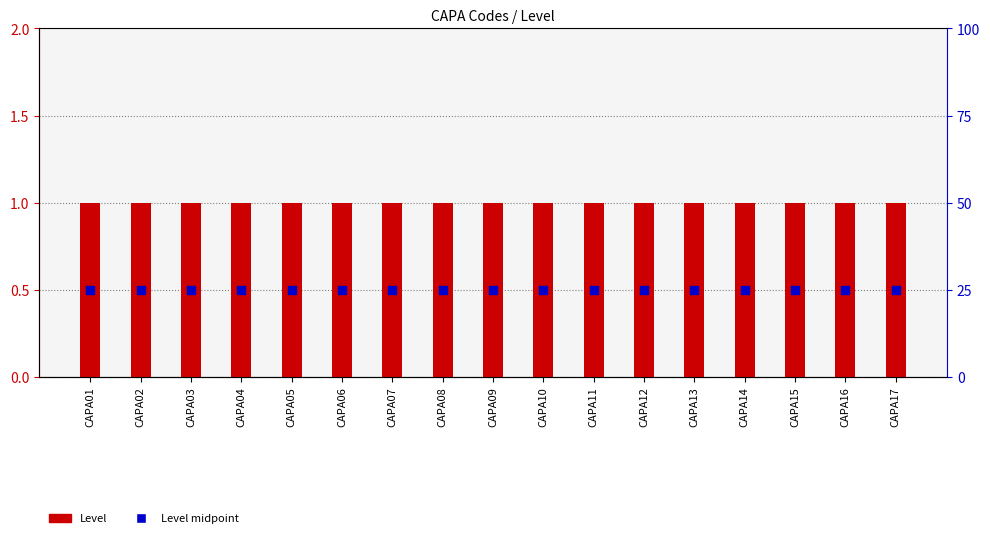

At which category is the sum across all series the highest?

CAPA01